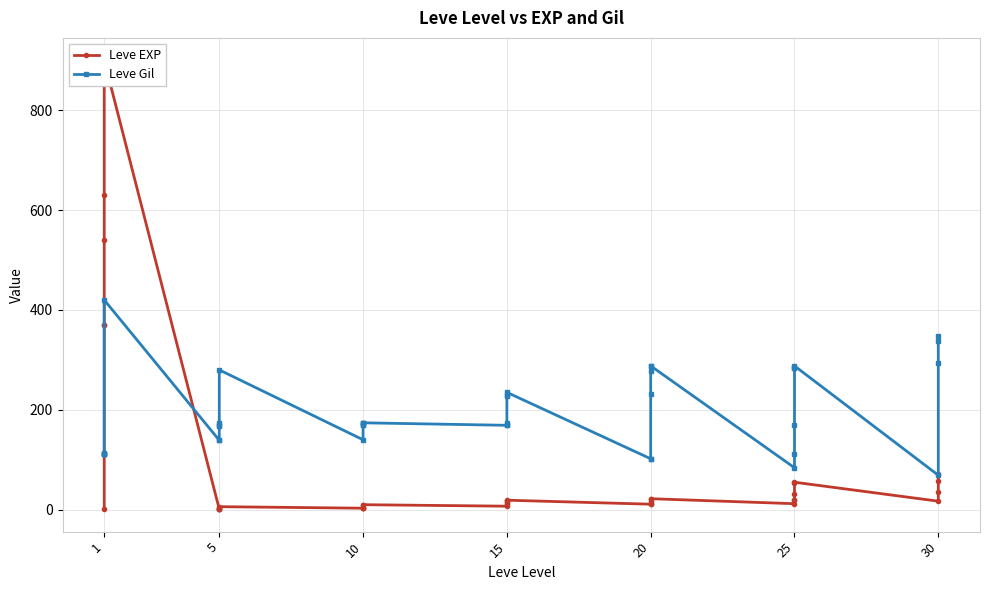

At how many categories does at least one series exceed 741?

1